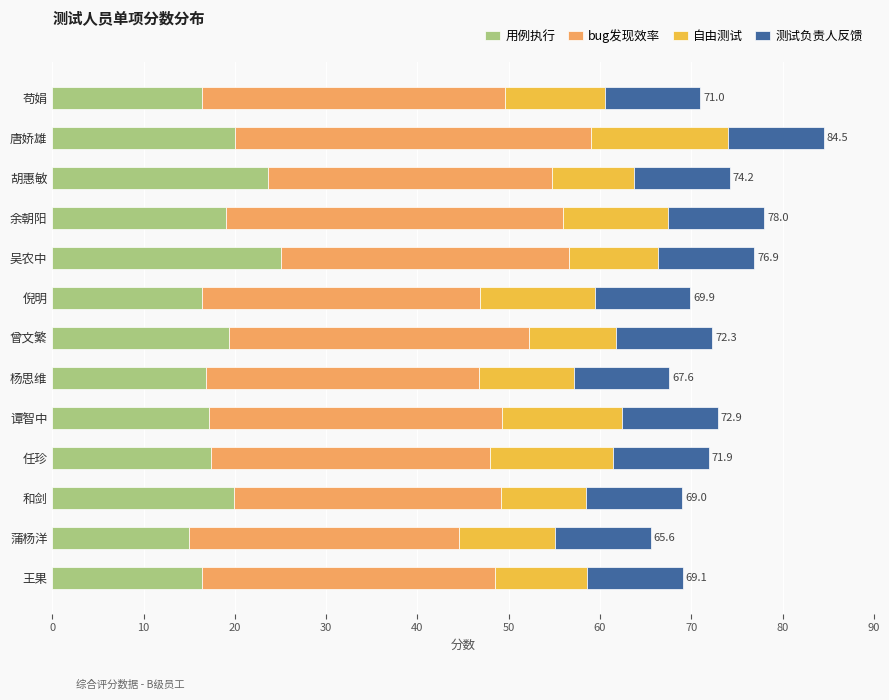

What is the minimum value for 用例执行?

15.0